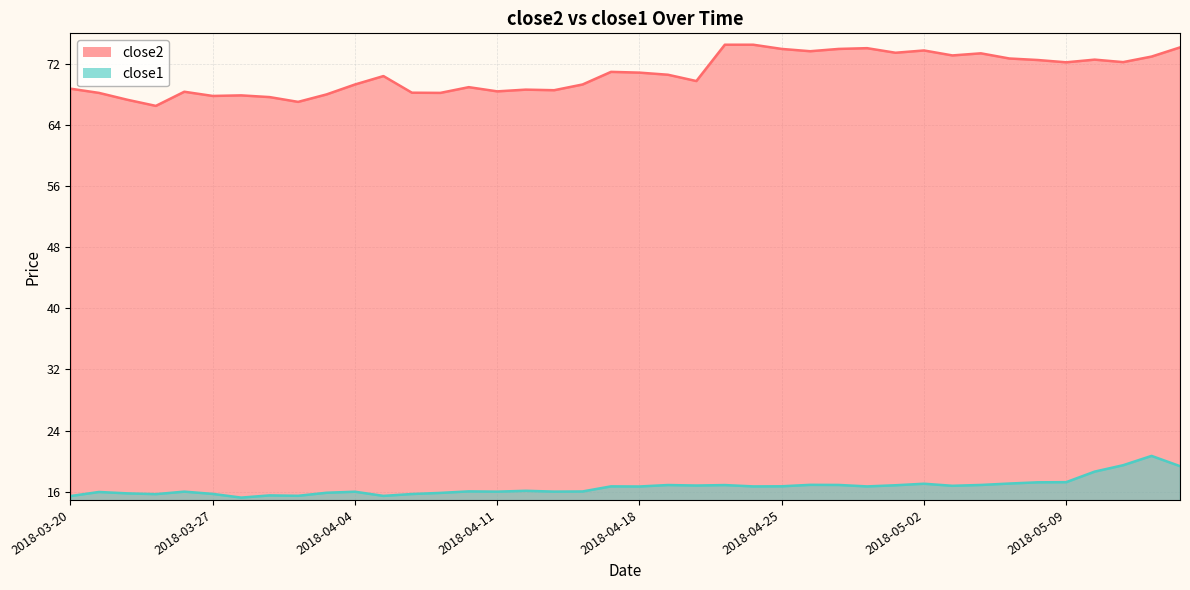

Where is the first local minimum for close2?

2018-03-23